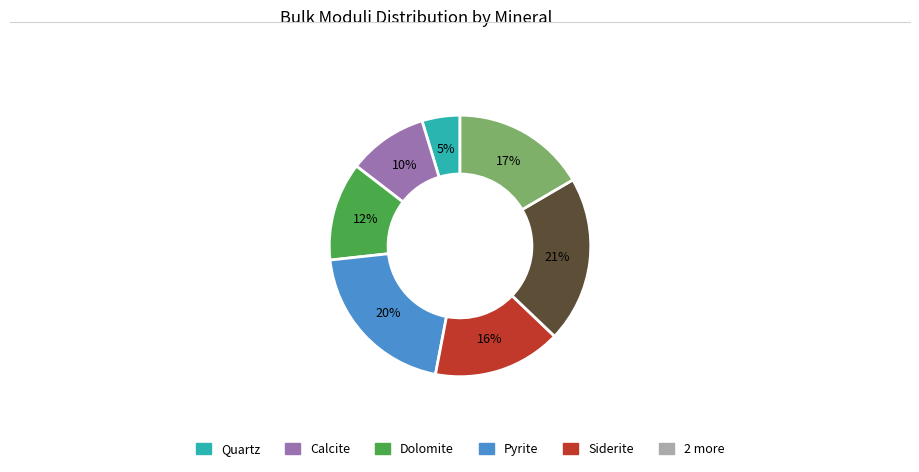

Is there any slice that represents more than half of the pie?

No